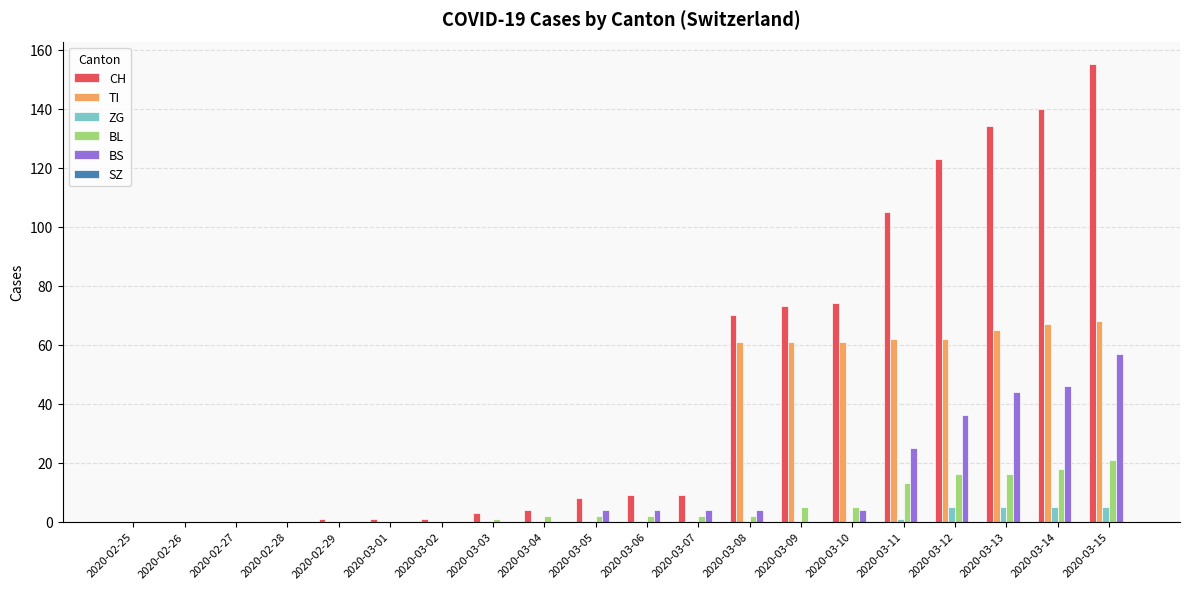

What is the total value across all series at 2020-03-10?

144